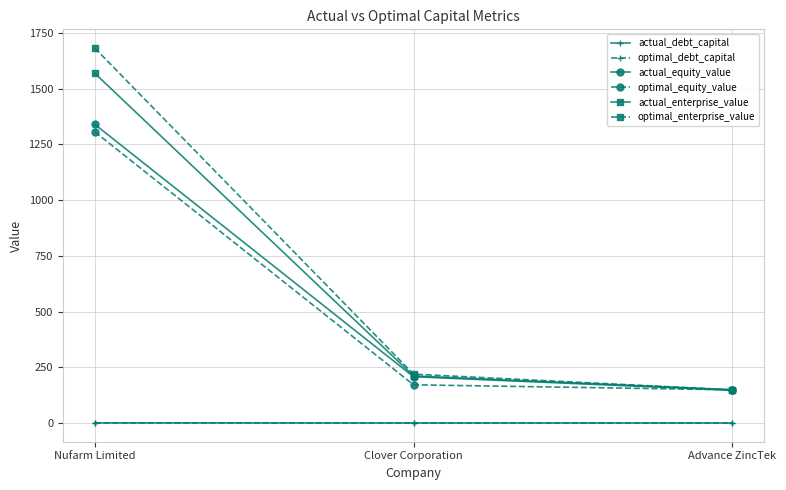

At which category is the sum across all series the highest?

Nufarm Limited